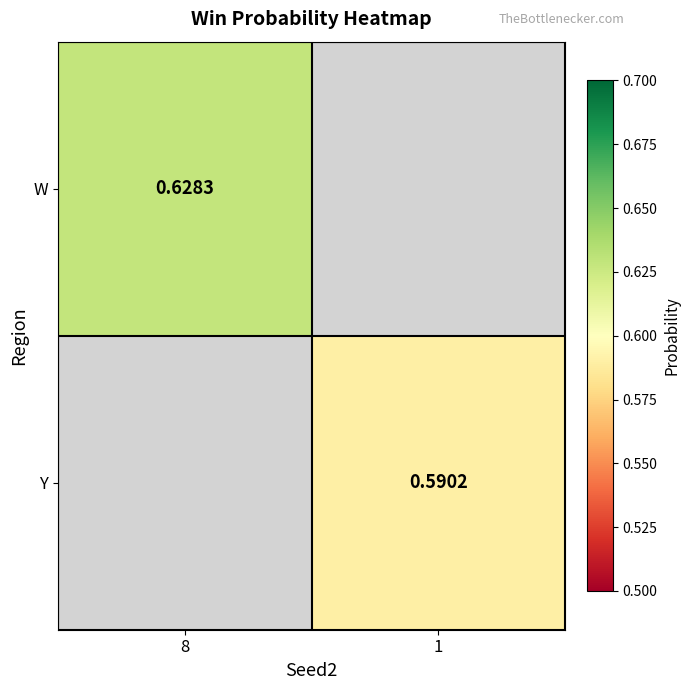

How many data points in Y are above 0?

1